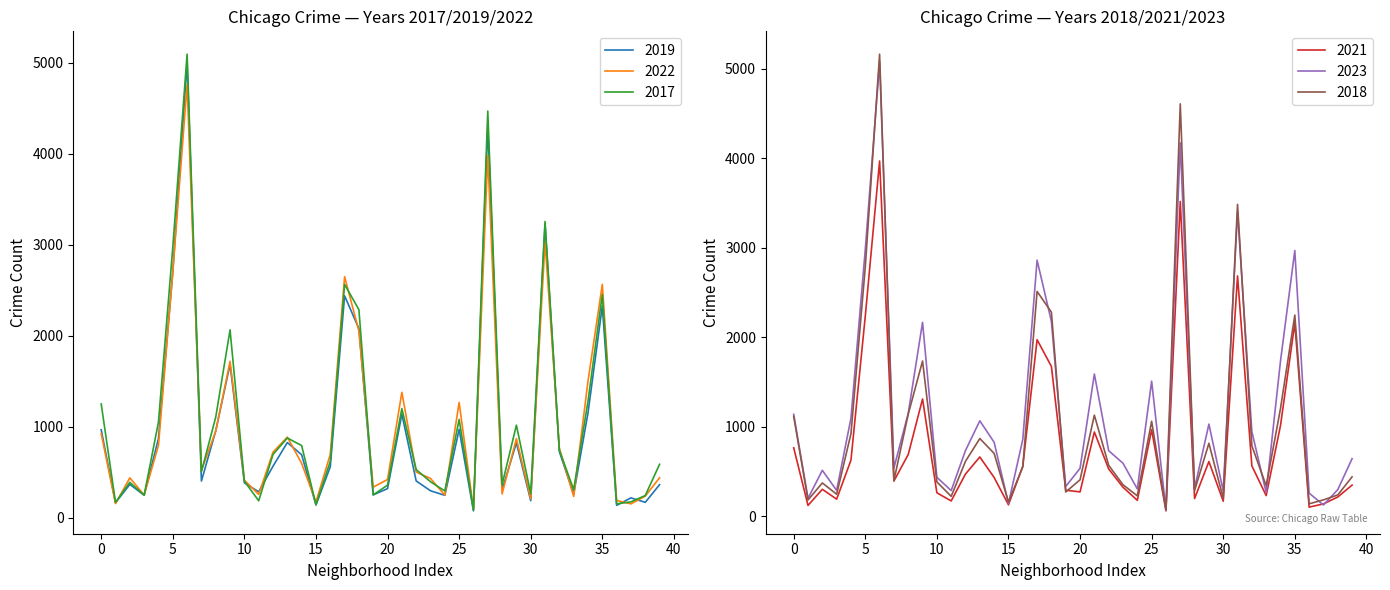

What is the difference between the 2021 values at Armour Square and Dunning?

337